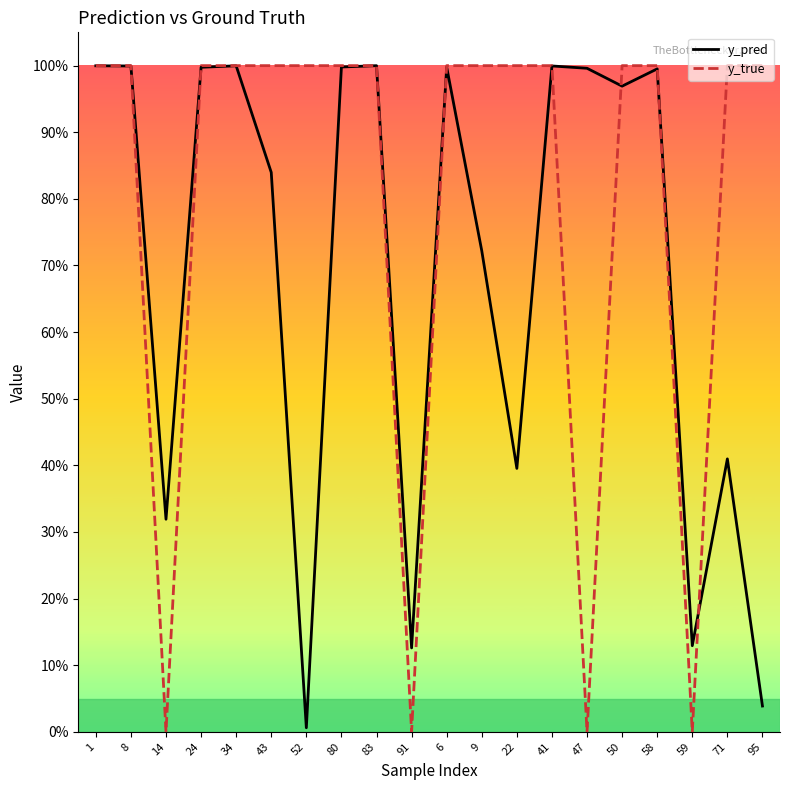

How many data points in y_true are less than 1?

4